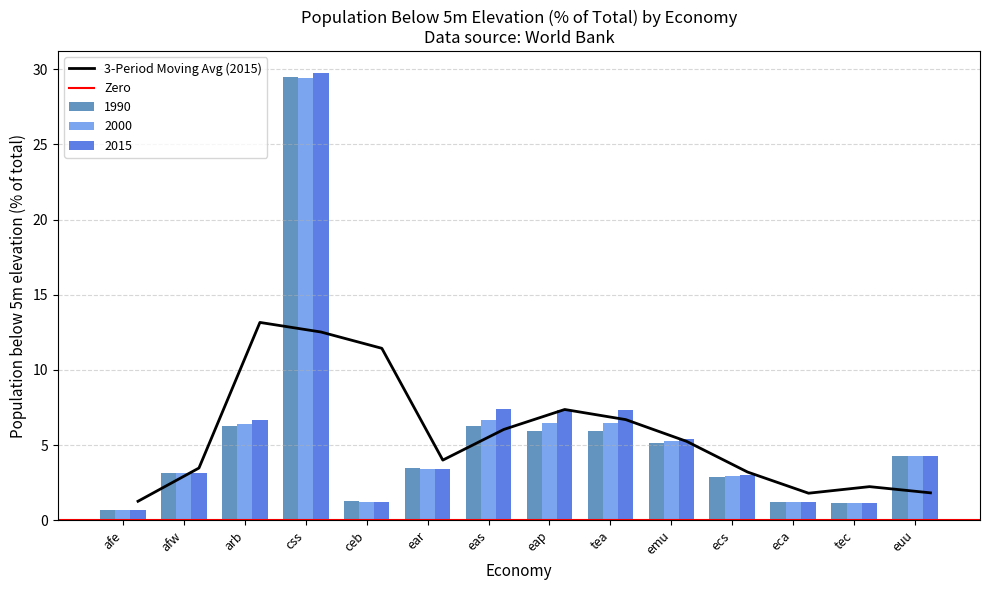

What is the value of the 2015 bar at the 2nd from the left?

3.1